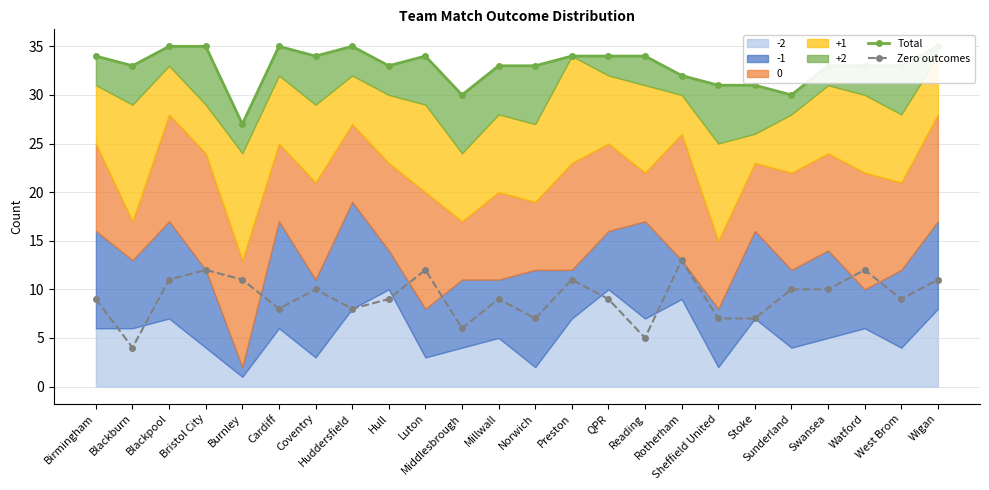

What is the difference between the Total values at Watford and QPR?

1